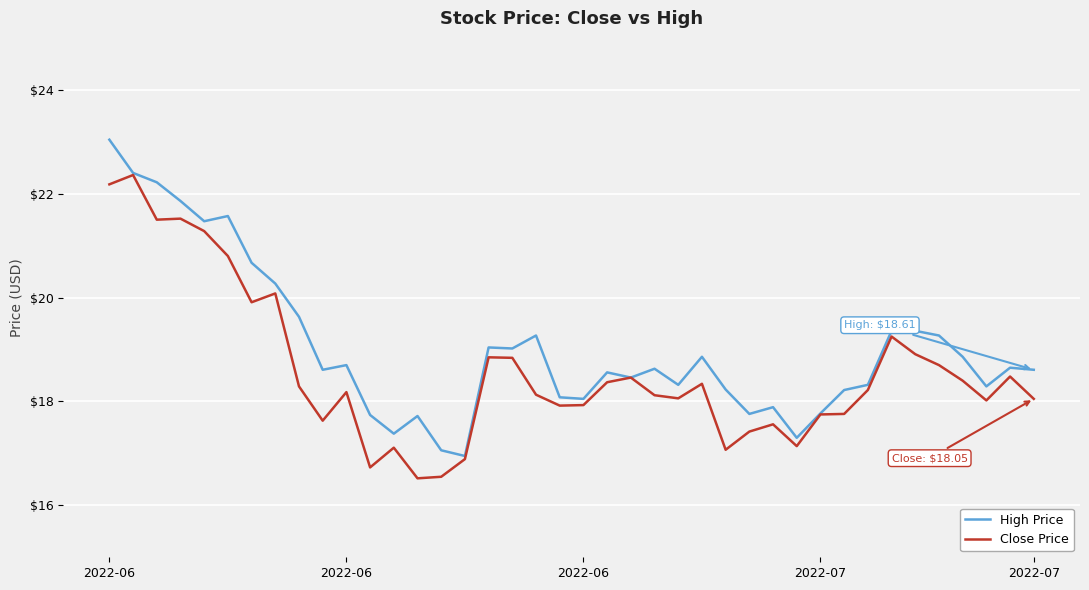

At how many categories does at least one series exceed 18?

31